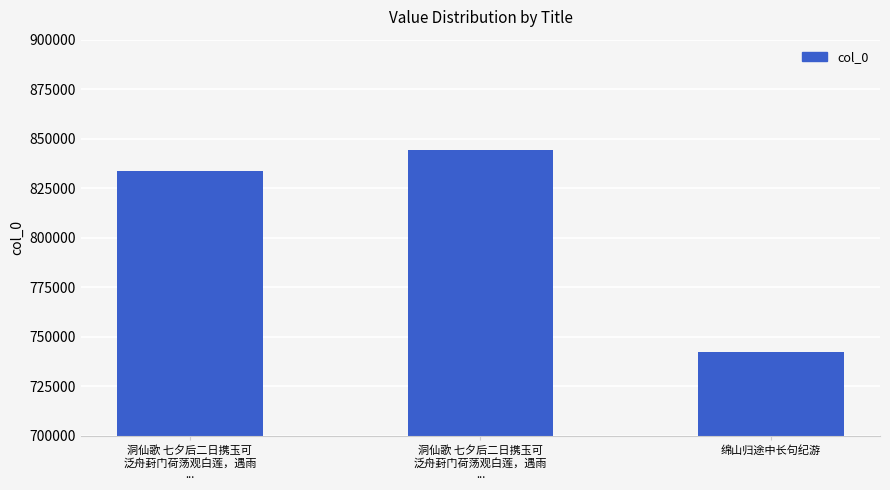

How many values are between 742538 and 844164?

3